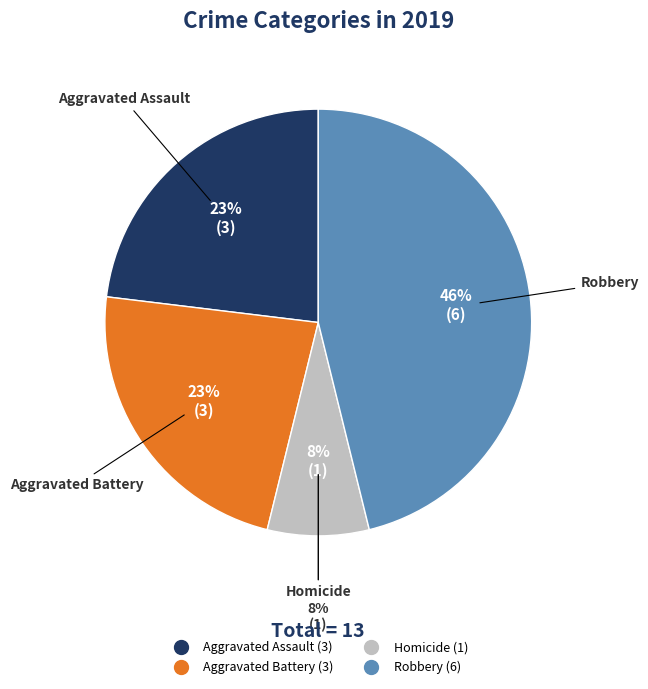

Count the number of slices in the pie.

5